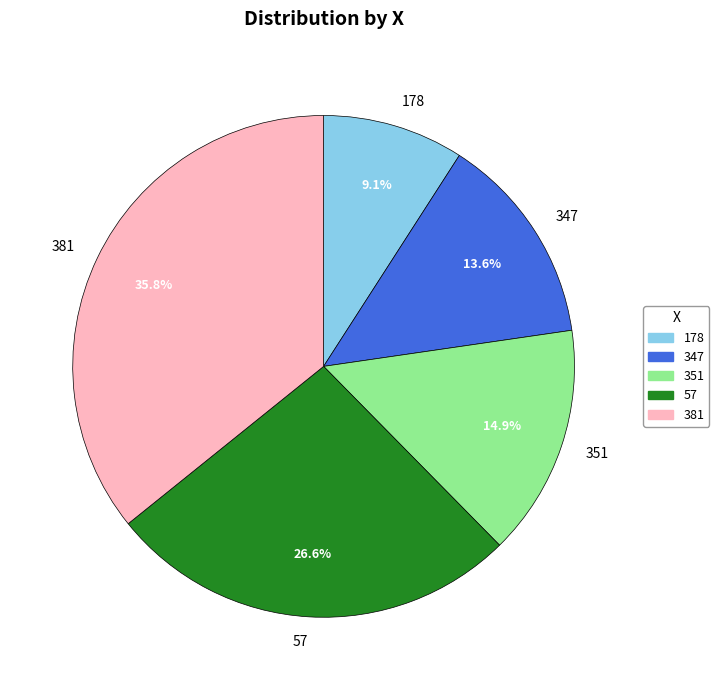

True or false: 347 accounts for 14% of the total.

True